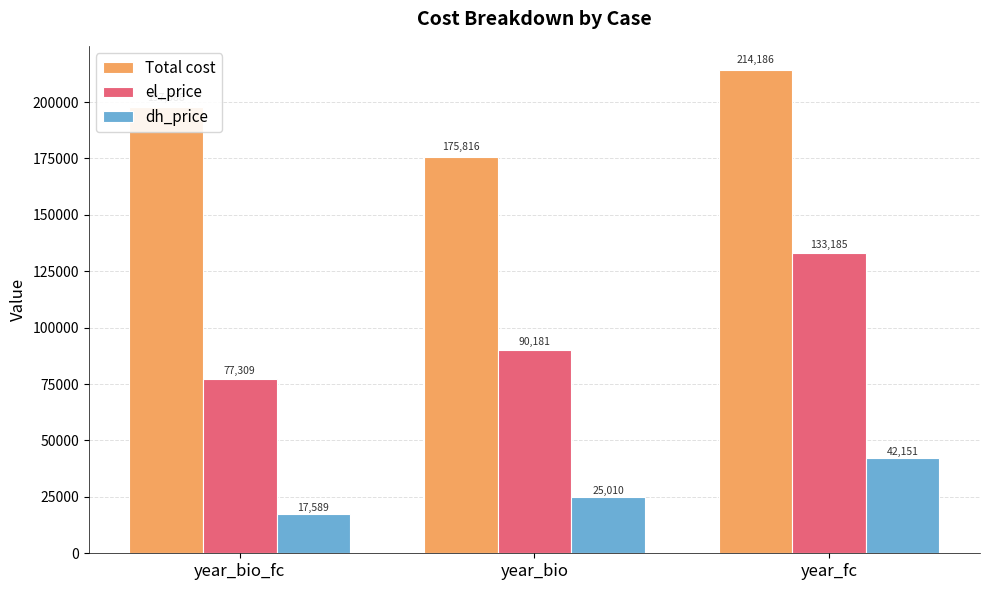

Which series changed the most between year_bio and year_fc?

el_price